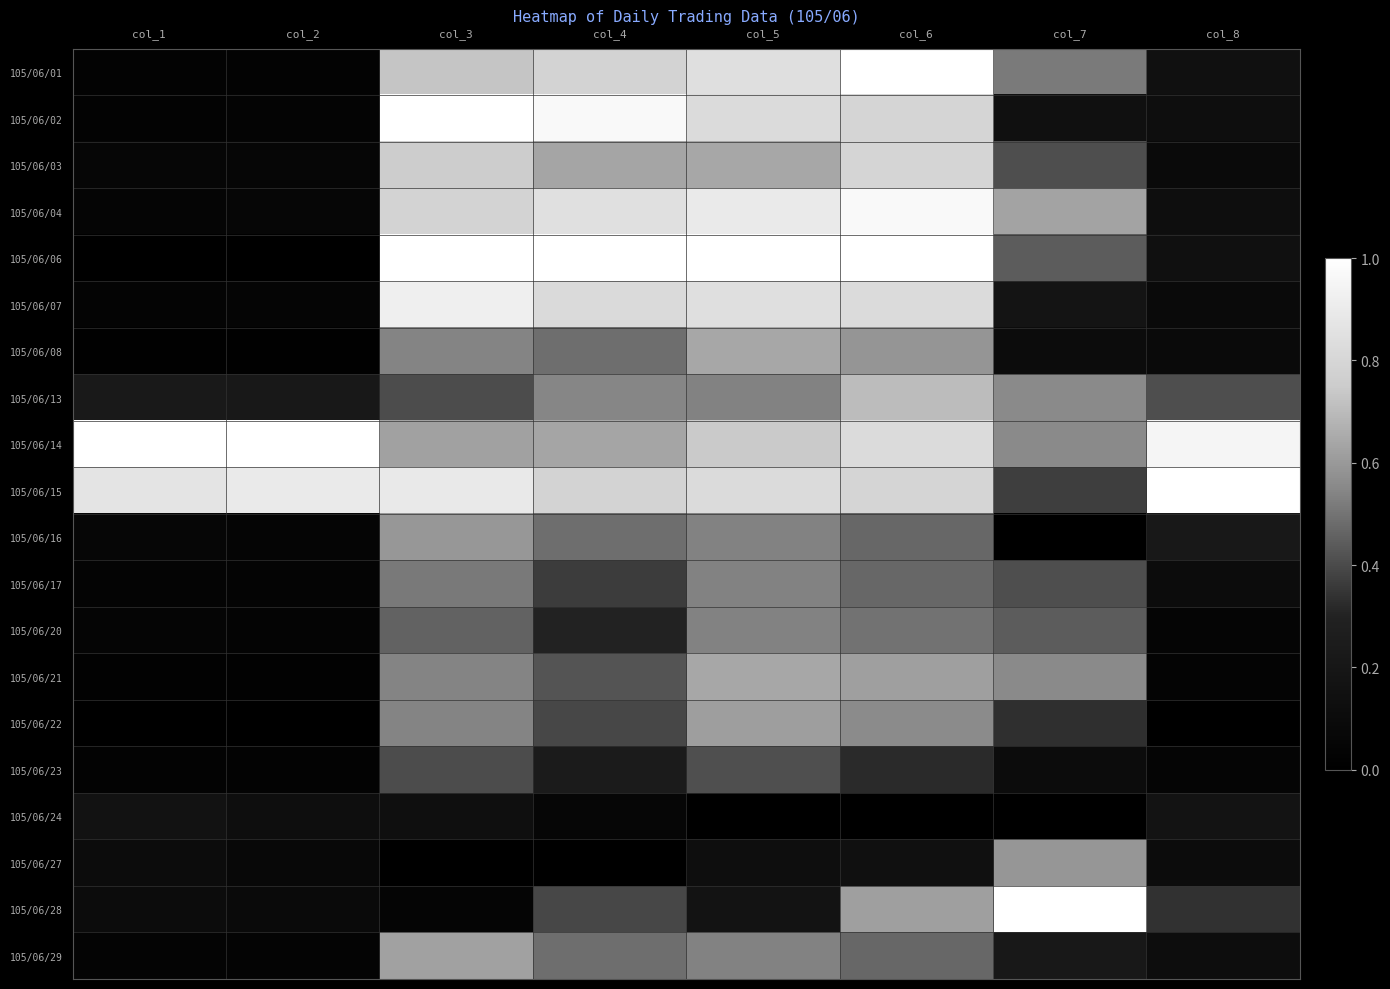

What is the total value across all series at col_8?

4.4